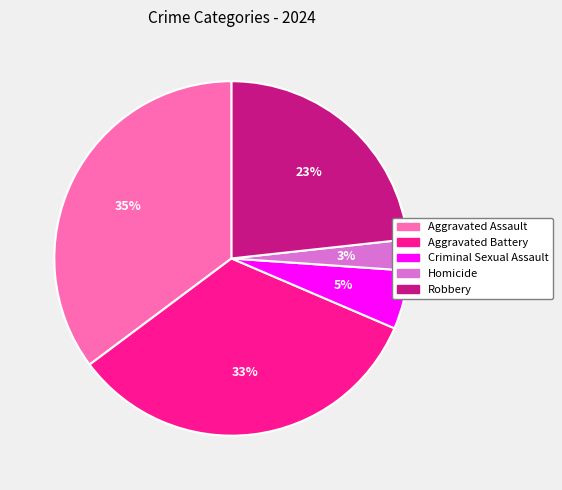

To the nearest percent, what is the difference between the Robbery and Homicide slice percentages?

20%